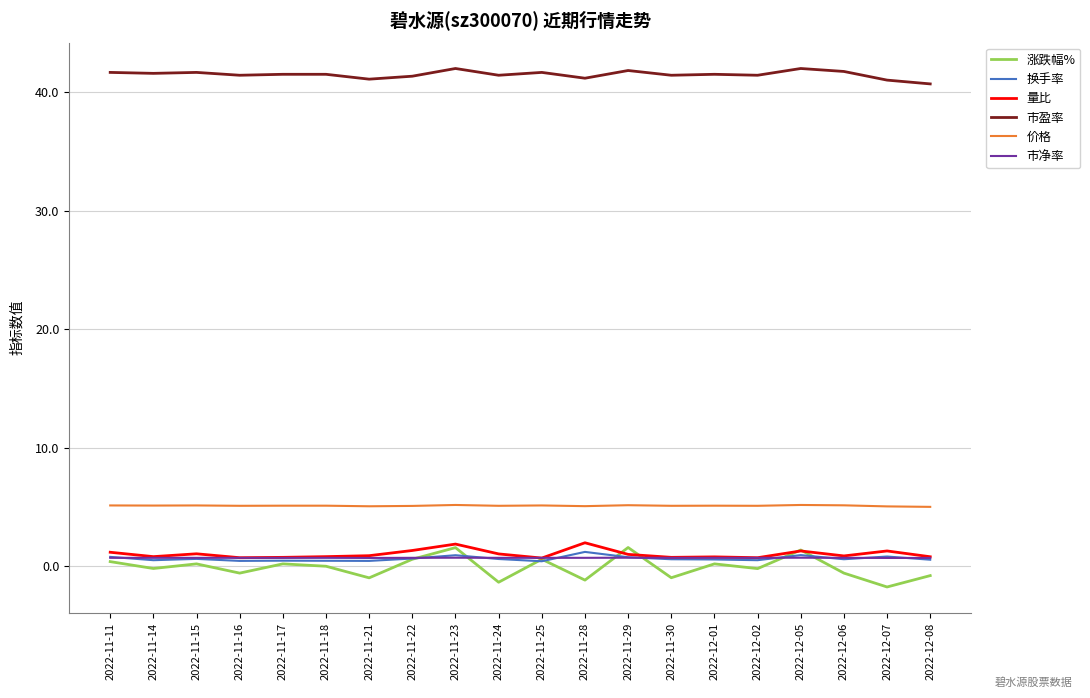

What is the greatest value displayed?

42.0